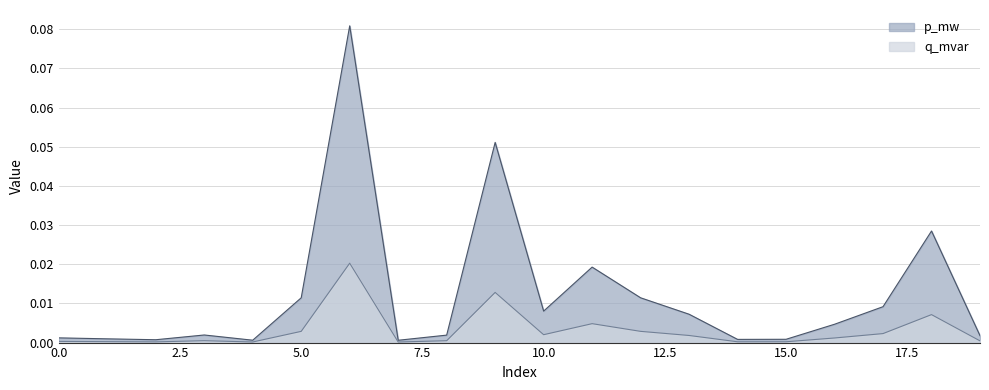

The value of q_mvar at 4 is 0.0. True or false?

True